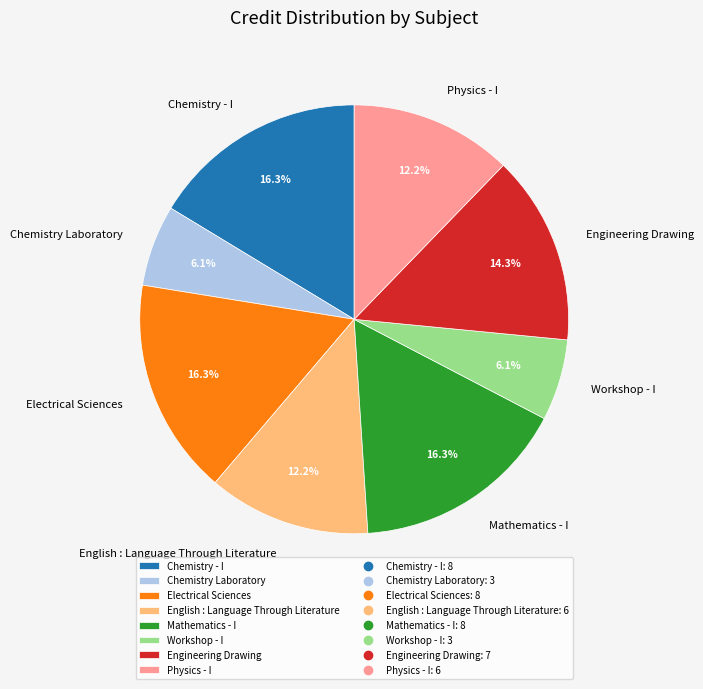

Approximately how many times larger is the value at Workshop - I compared to Chemistry Laboratory?

1.0